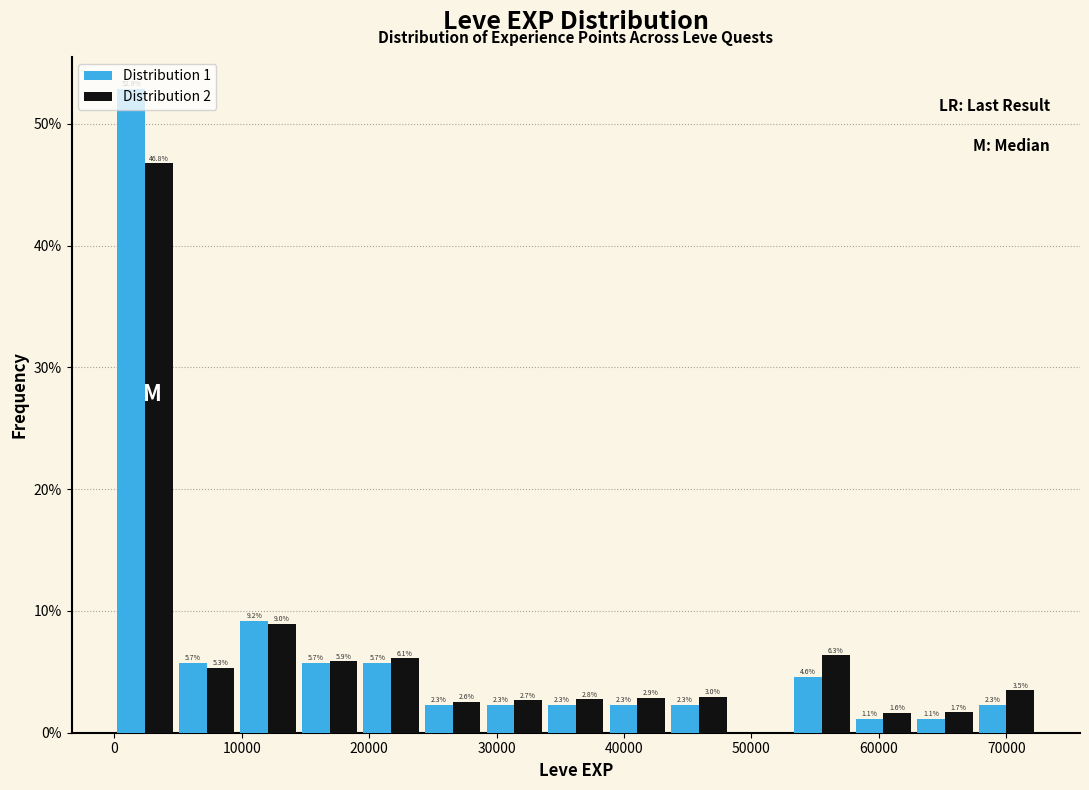

In the Distribution 2 series, which range on the x-axis has the tallest bar?

0 to 5000